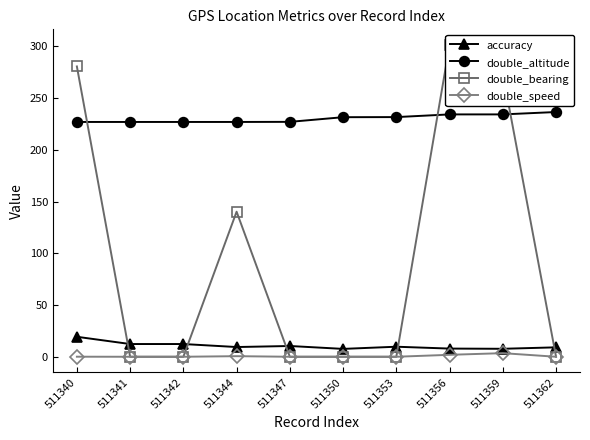

What is the sum of the double_bearing values at 511353 and 511356?

301.3